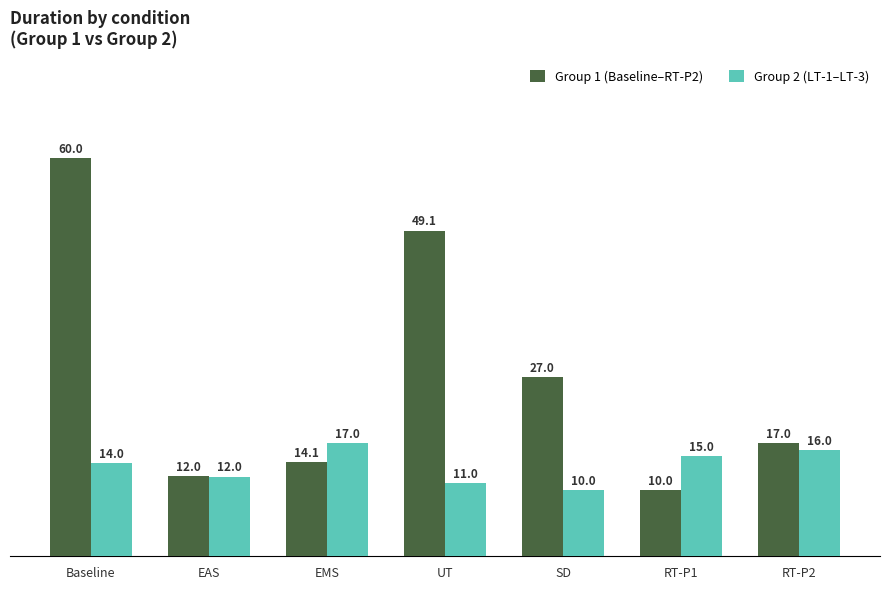

Which series has the widest spread of values?

Group 1 (Baseline–RT-P2)